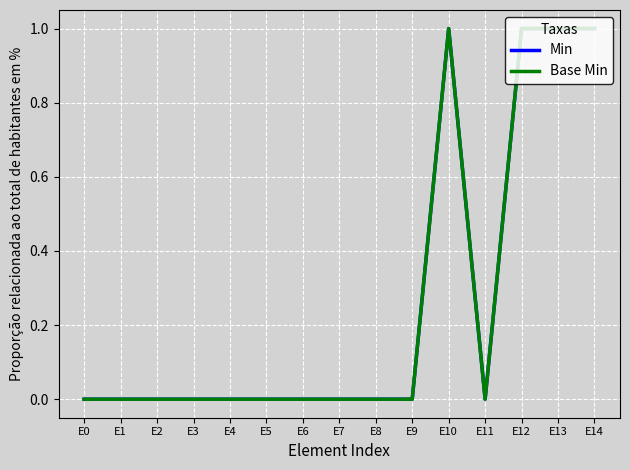

The Base Min series shows 0 at E3. True or false?

True